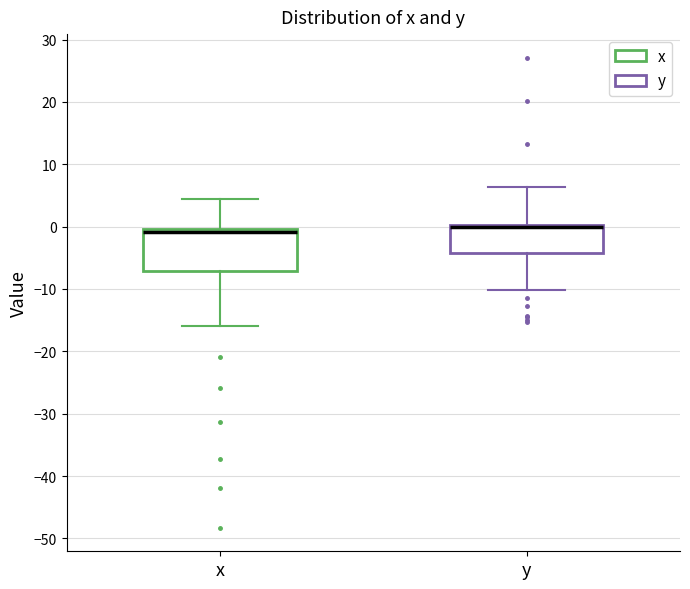

Reading left to right, transcribe this box plot: for each box, give where its median line is, the range the box spans, and where its two whiskers end, as read against the y-axis. The values are not printed on the chart, so give them approximately, as read against the axis.

x: median -1, box -7 to 0, whiskers -16 to 4
y: median 0 (drawn on the box's upper edge), box -4 to 0, whiskers -10 to 6